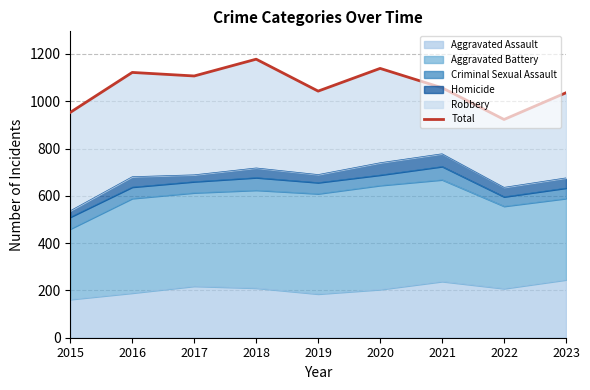

List the labels in order of value, smallest first.

2022, 2015, 2023, 2019, 2021, 2017, 2016, 2020, 2018